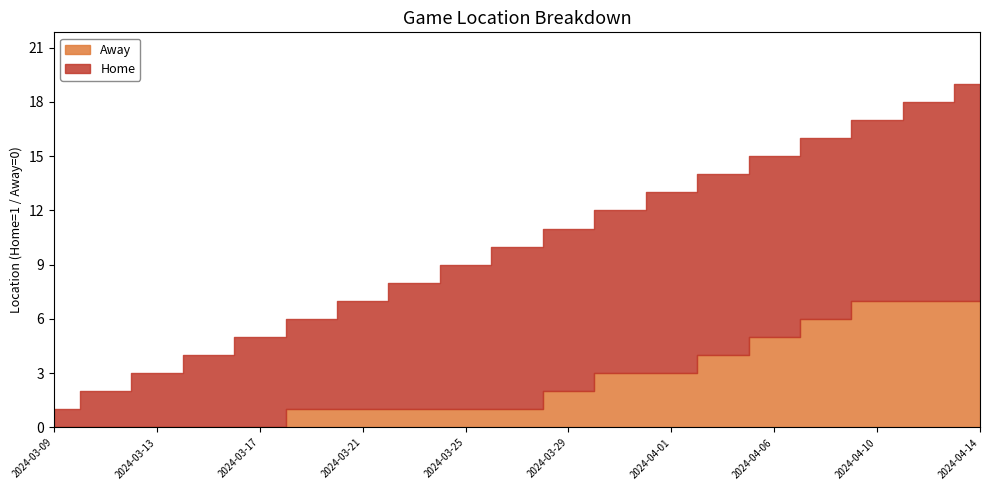

What are all the series names shown in the legend?

Away, Home